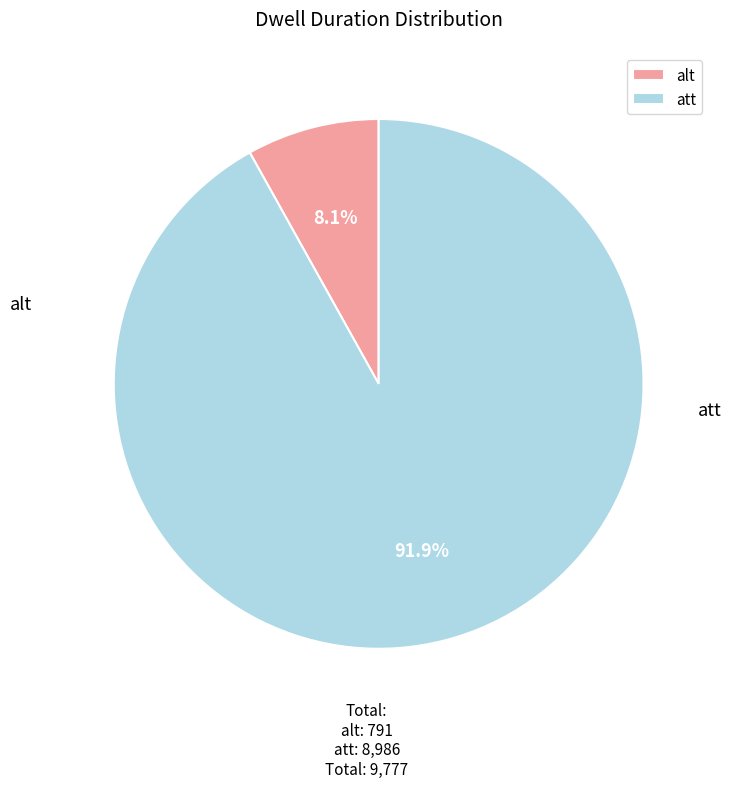

The alt slice represents 8% of the pie. True or false?

True